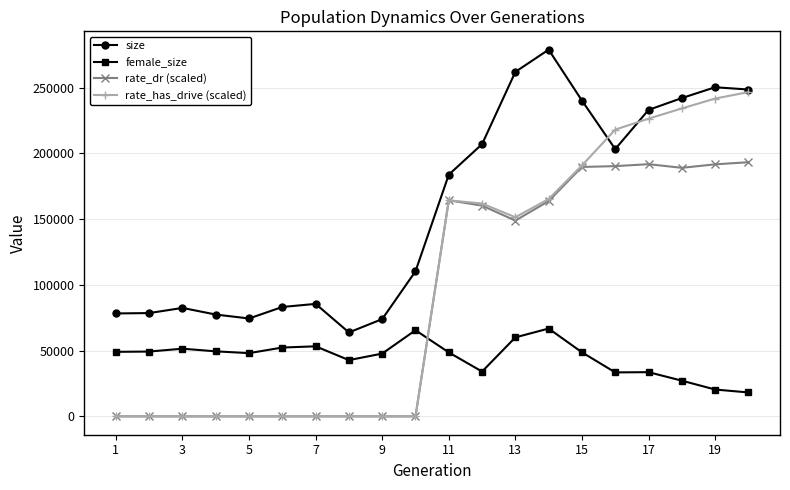

What is the value of the female_size point at the 19th from the left?

20437.0